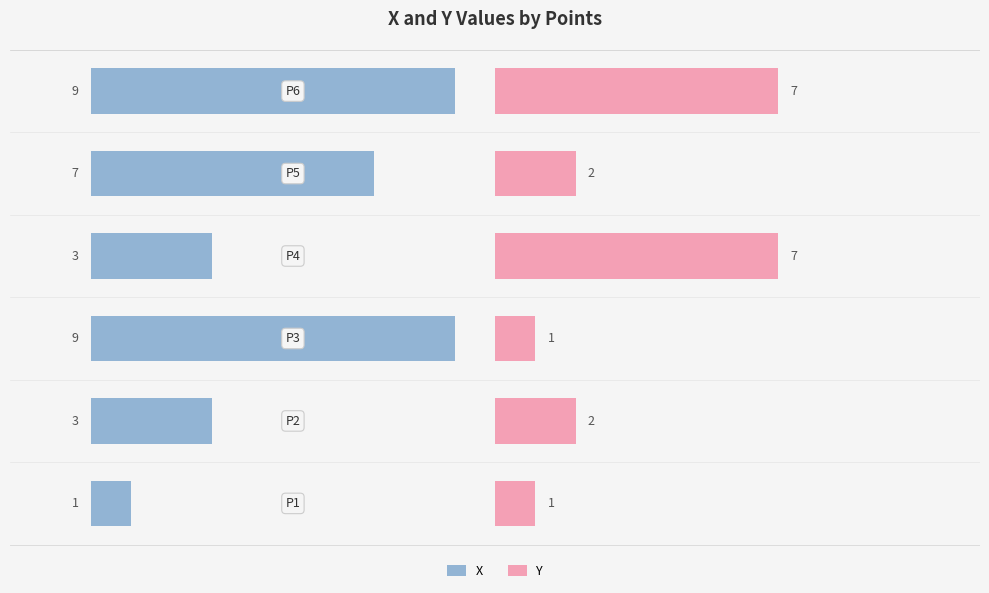

What is the difference between the maximum and minimum values in the X series?

8